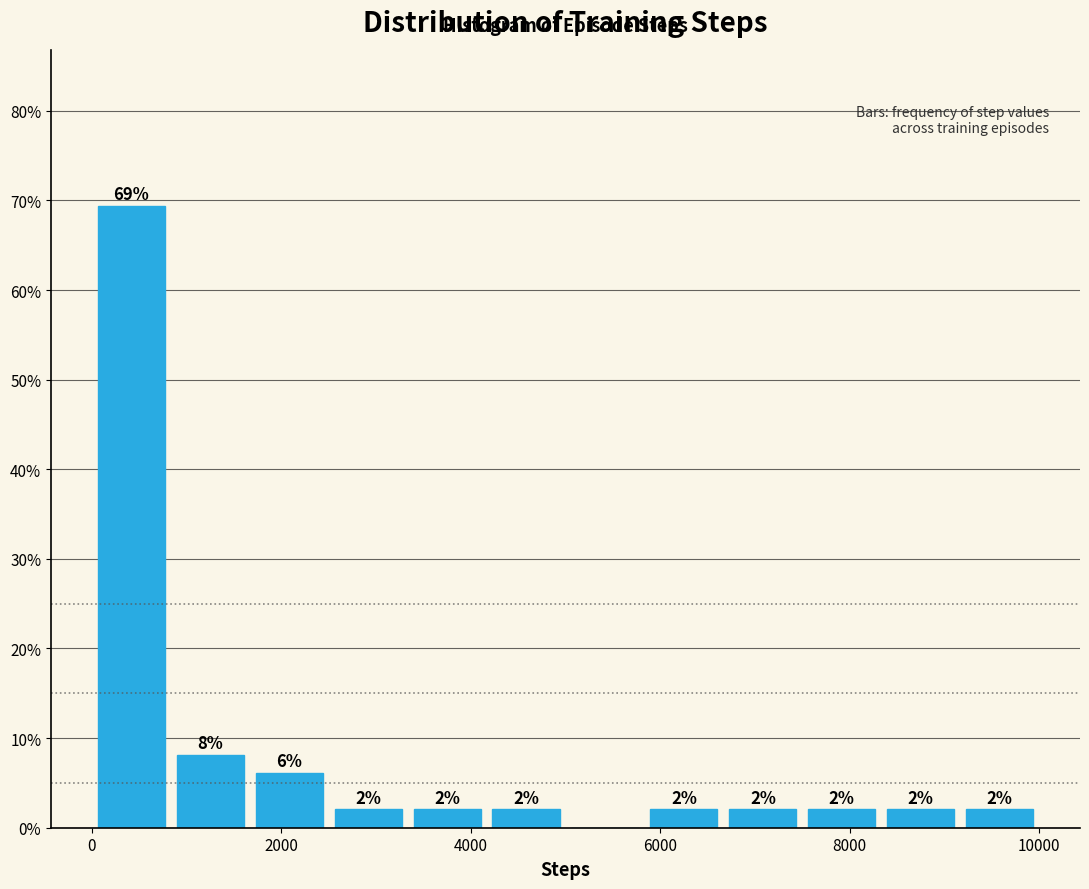

Over which range of the x-axis is the bar tallest?

0 to 800